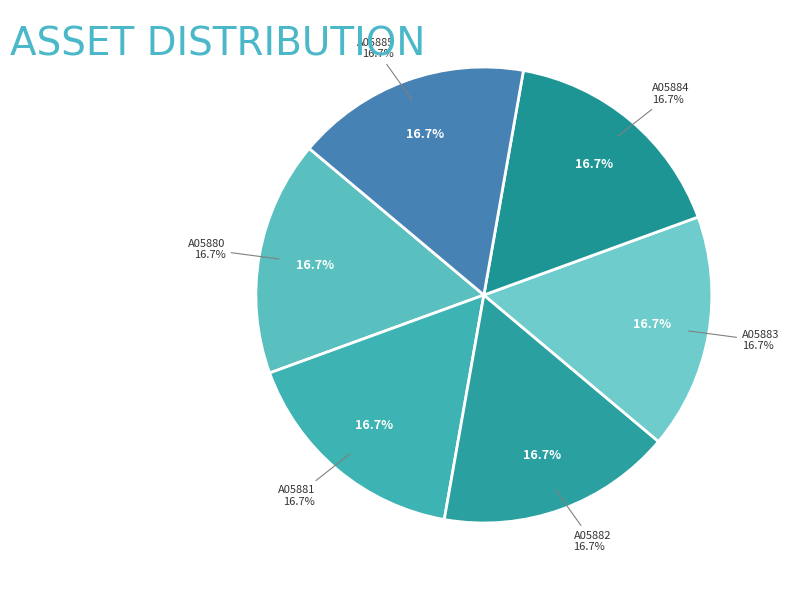

Which slice is the smallest?

A05880